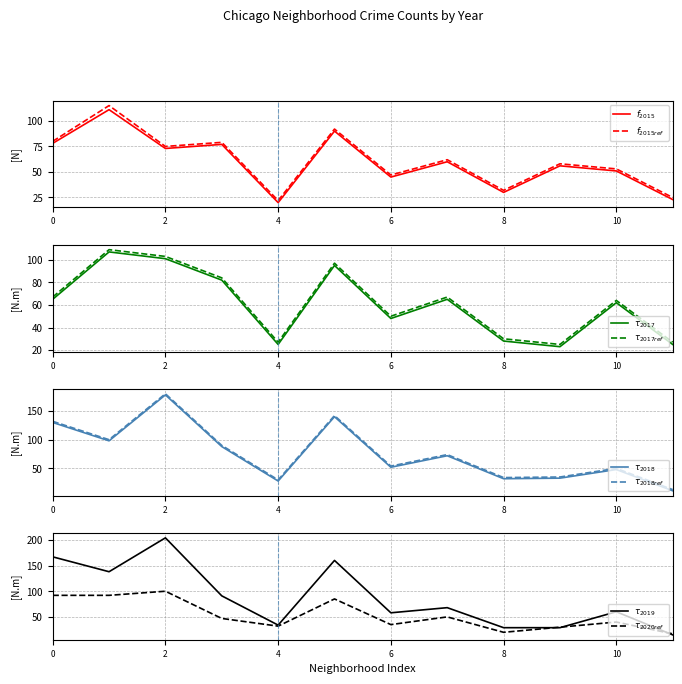

Is the value of 2015_ref at 8 greater than the value of 2018_ref at 10?

No